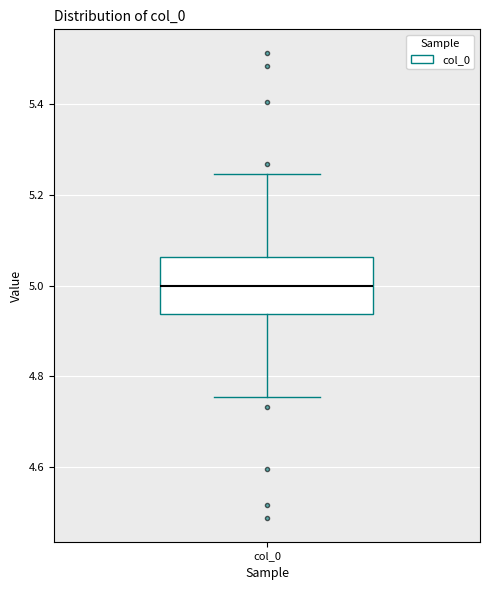

Transcribe this box plot: give where the median line is, the range the box spans, and where the two whiskers end, as read against the y-axis. The values are not printed on the chart, so give them approximately, as read against the axis.

median 5.00, box 4.94 to 5.06, whiskers 4.76 to 5.24